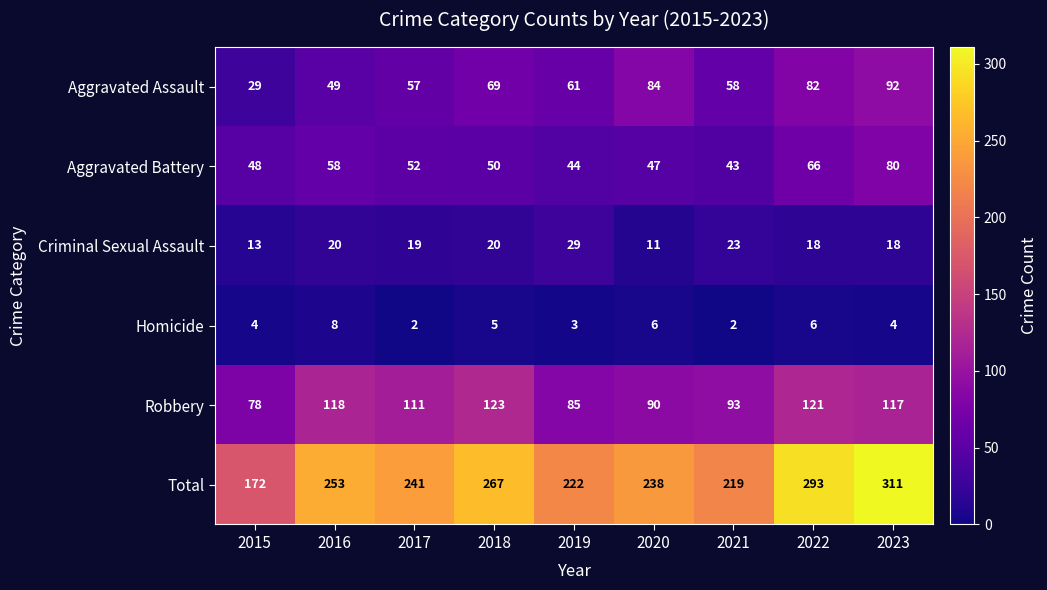

How many data points does each series have?

9